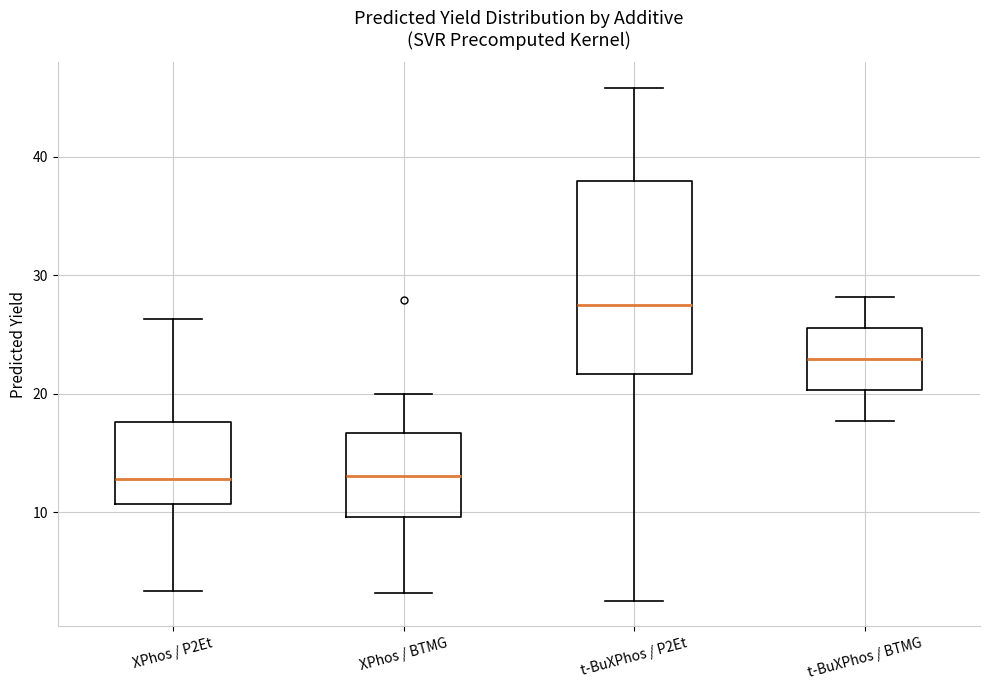

Where does the upper whisker of the box for t-BuXPhos / BTMG end on the y-axis? The values are not printed on the chart, so give them approximately, as read against the axis.

28